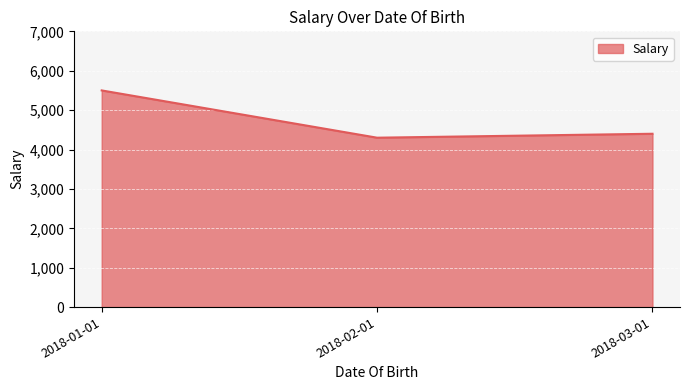

What is the sum of all values?

14200